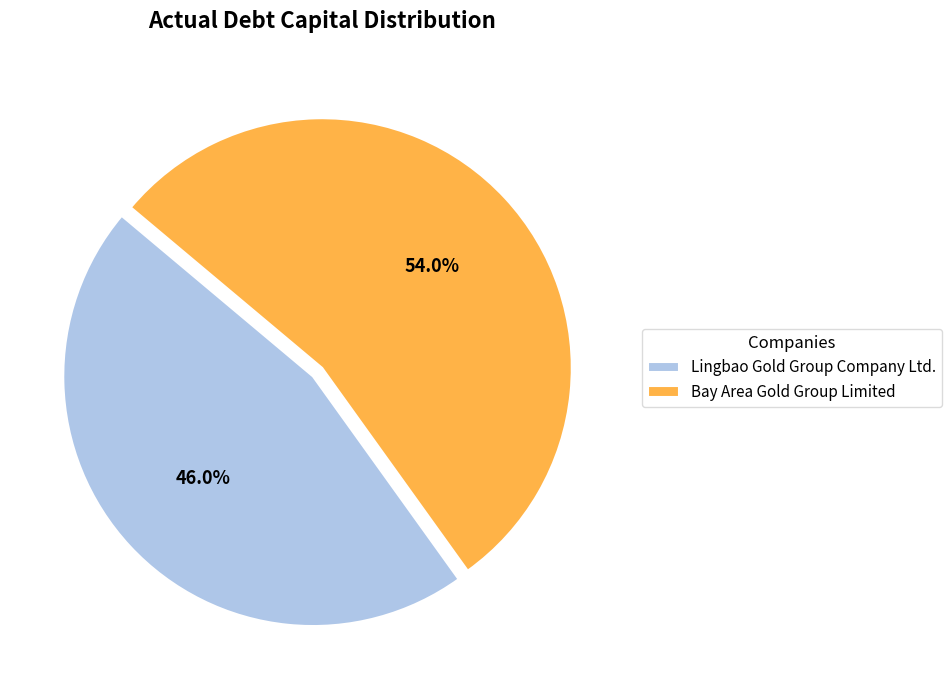

How many segments does this pie chart have?

2